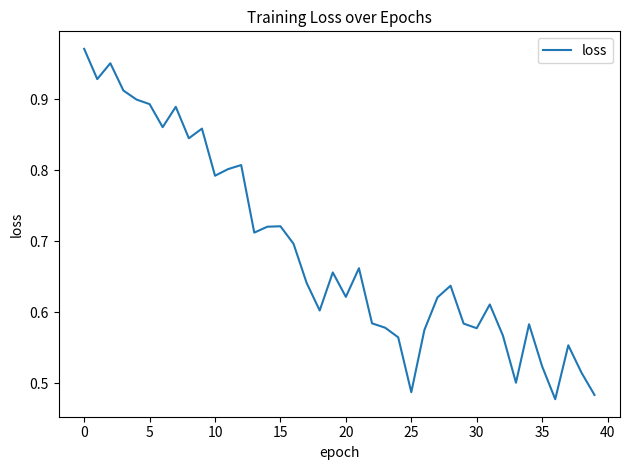

How many lines are shown in the chart?

1